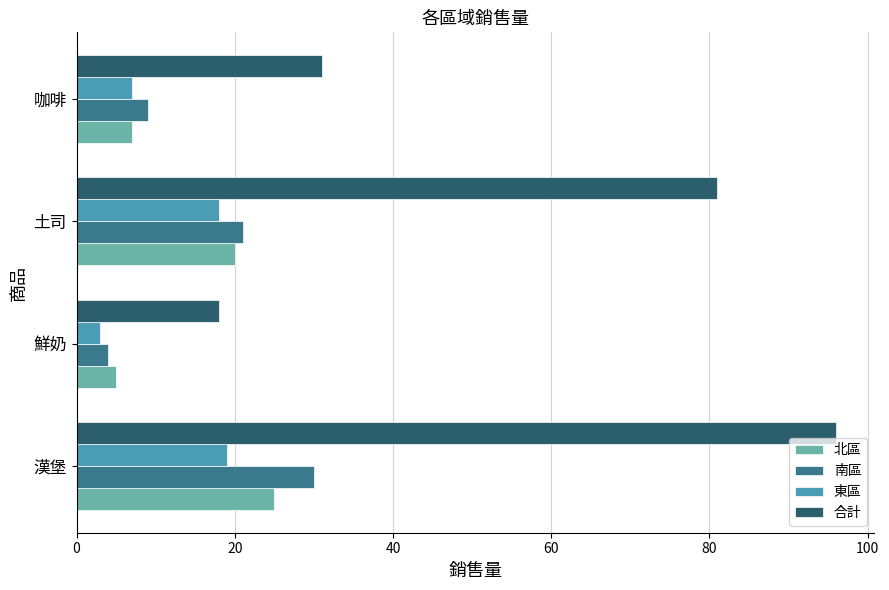

What is the difference between the highest and lowest values at 鮮奶?

15